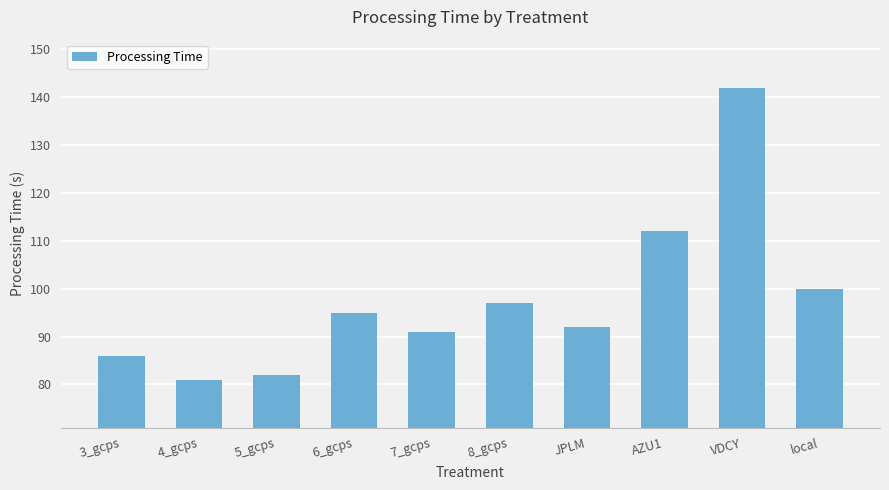

Read the value at JPLM, to the nearest 5.

90